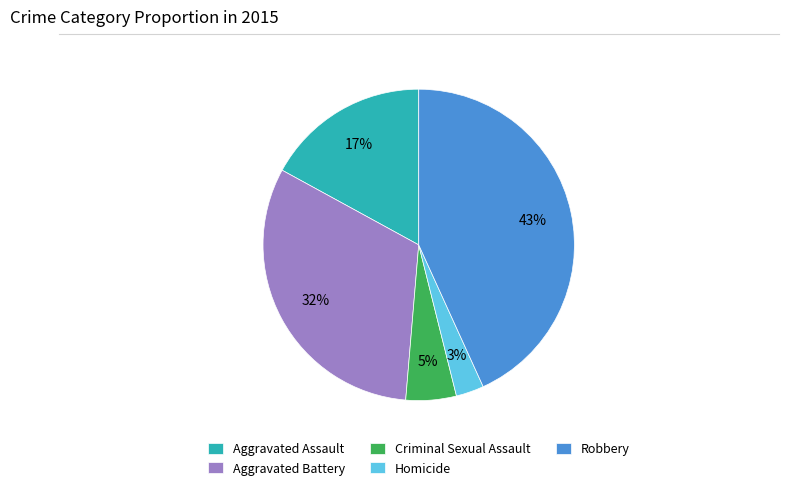

To the nearest percent, what is the difference between the largest and smallest slice percentages?

40%